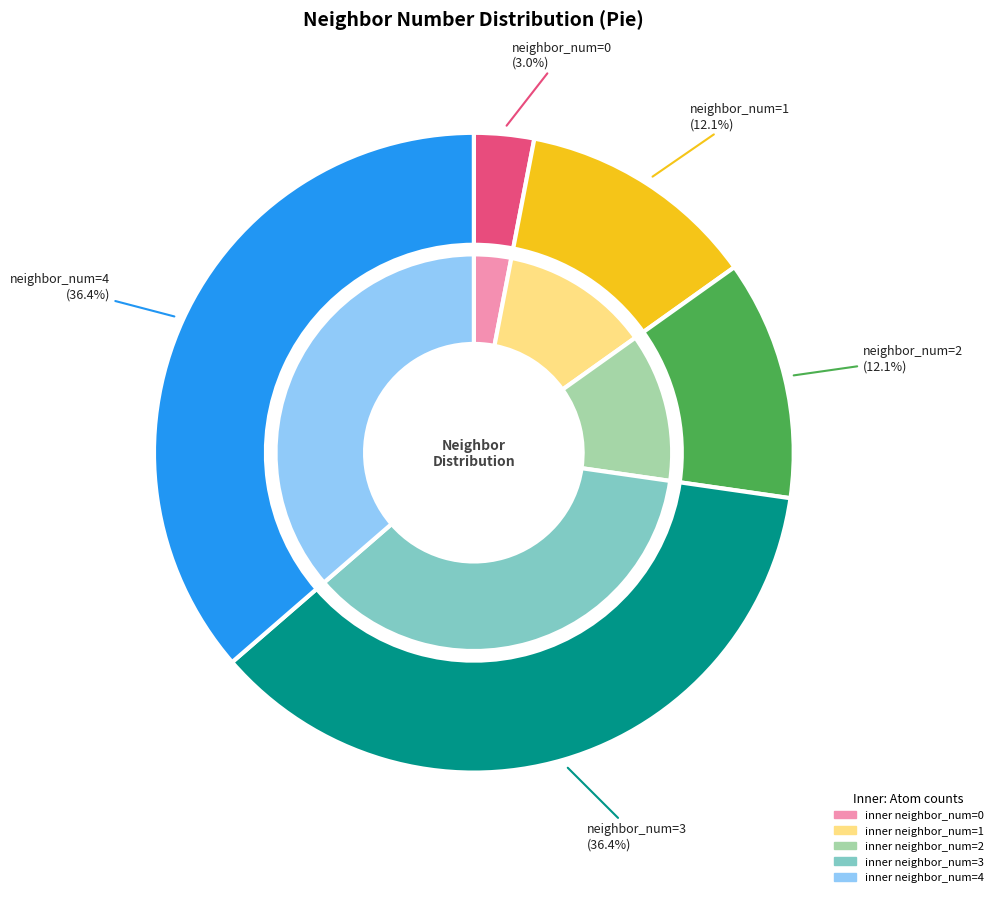

Is neighbor_num=0 the majority of the pie?

No